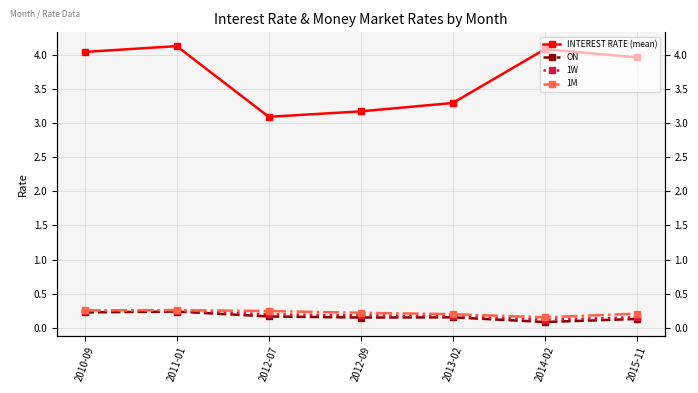

Which series has the widest spread of values?

INTEREST RATE (mean)